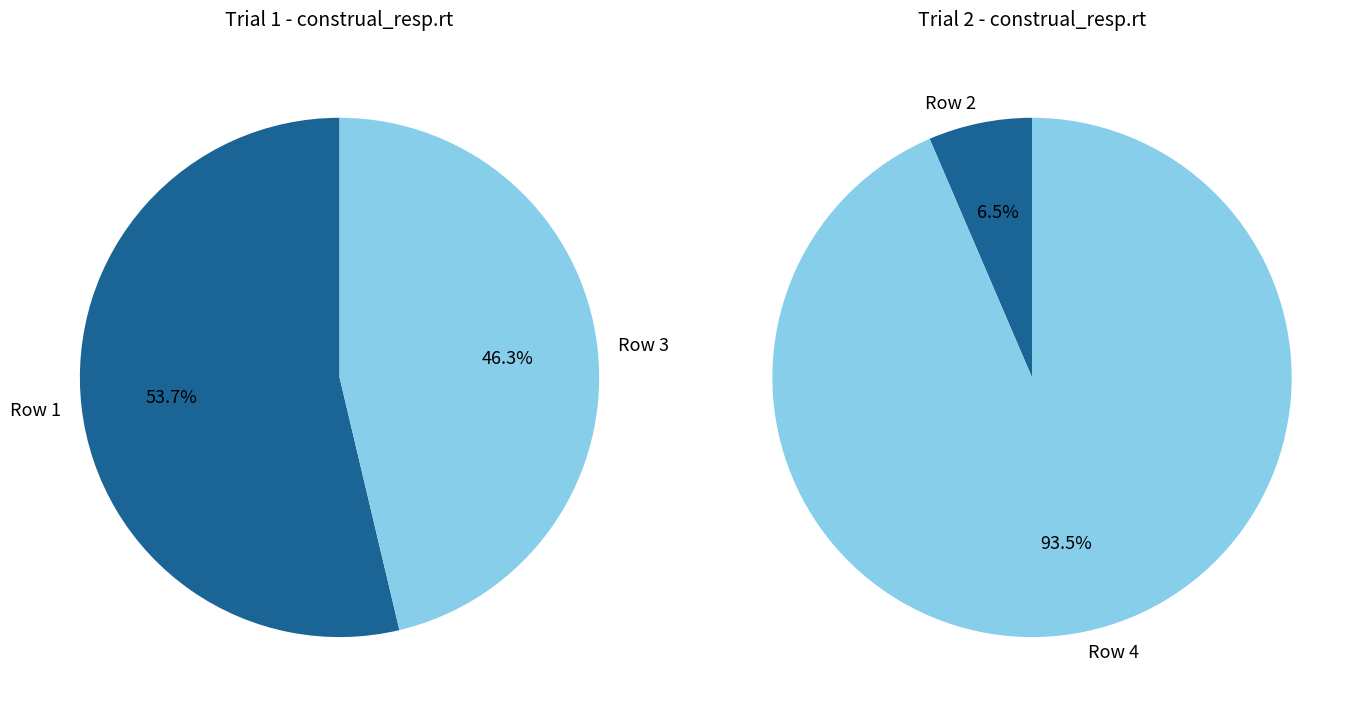

How many slices are in this pie chart?

4